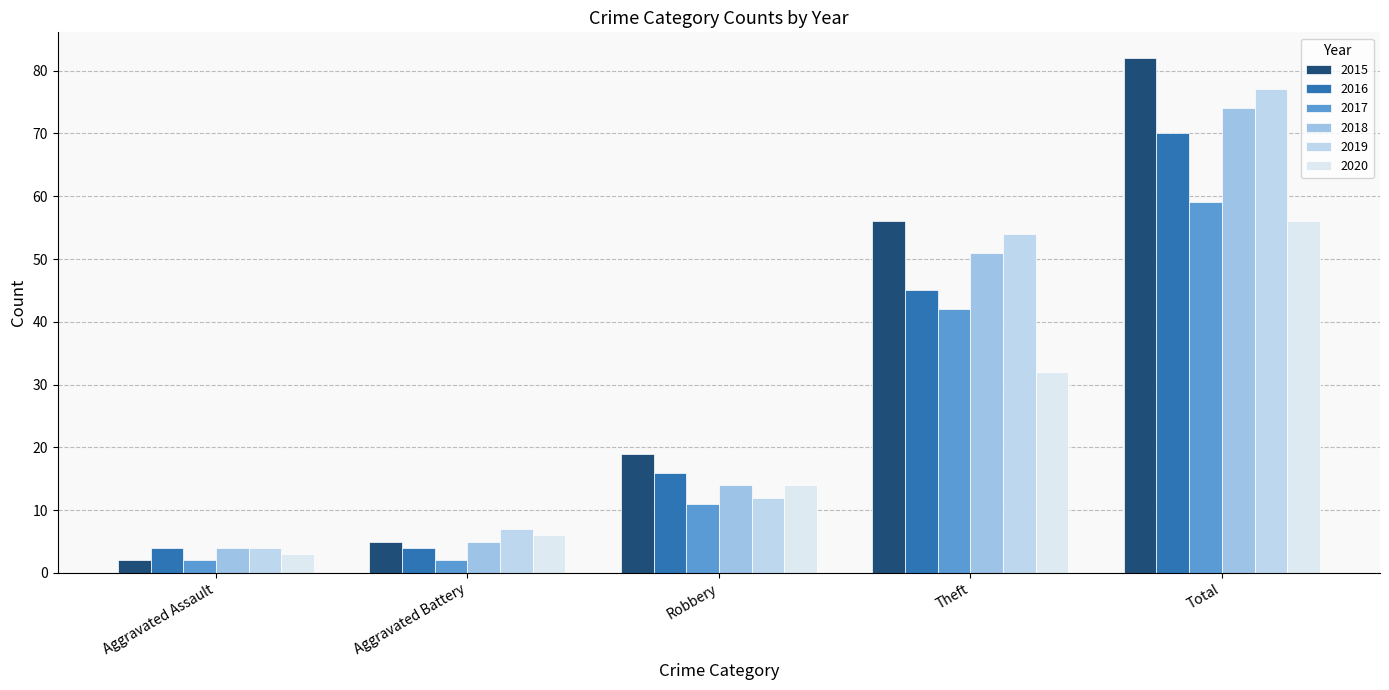

Does the chart contain stacked bars?

No